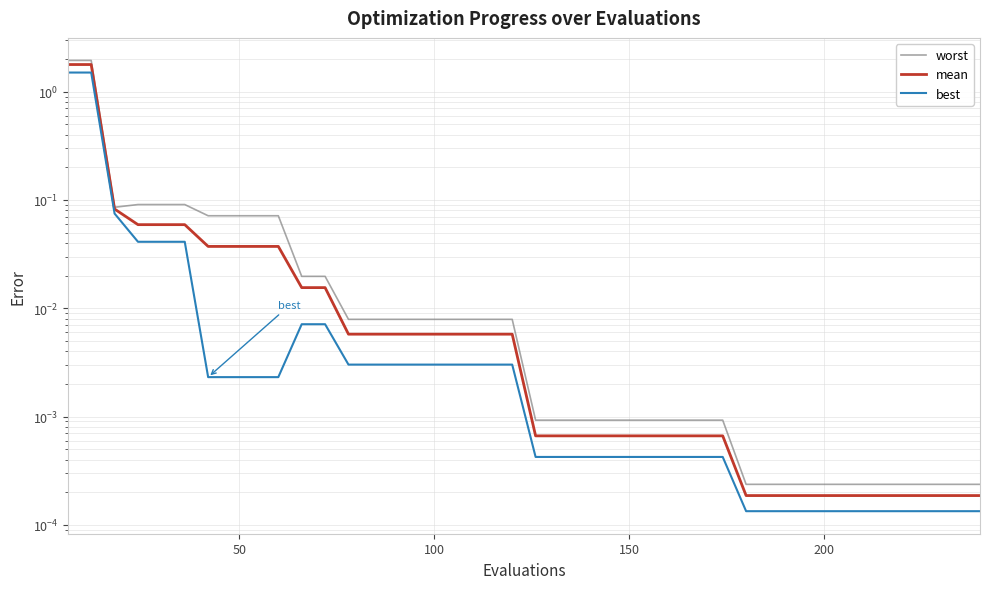

What is the average value of the worst series?

0.1